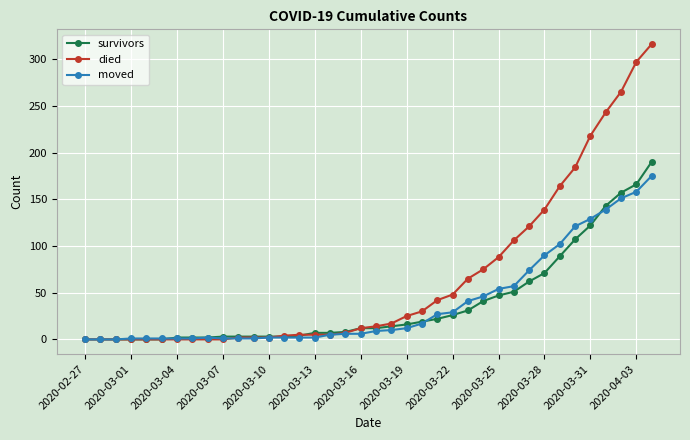

What are all the series names shown in the legend?

survivors, died, moved